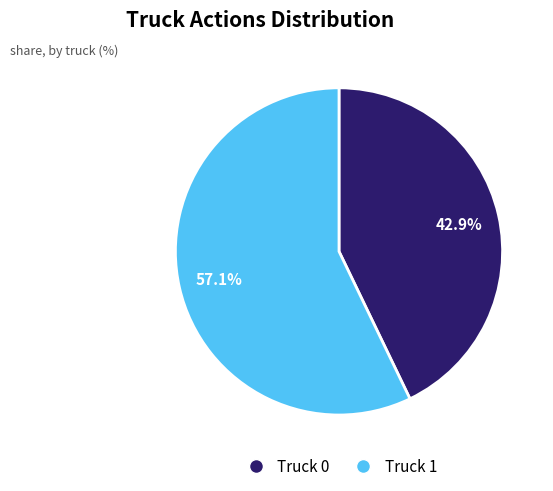

Rank the categories by value from lowest to highest.

Truck 0, Truck 1